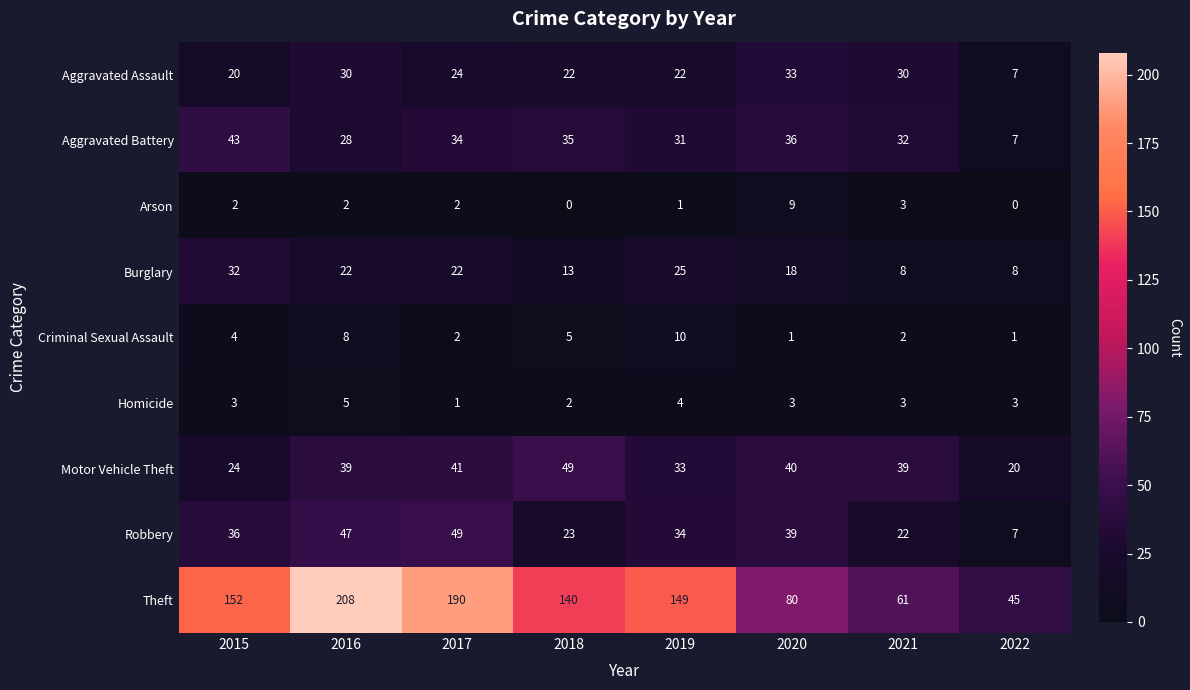

What is the minimum value for Aggravated Battery?

7